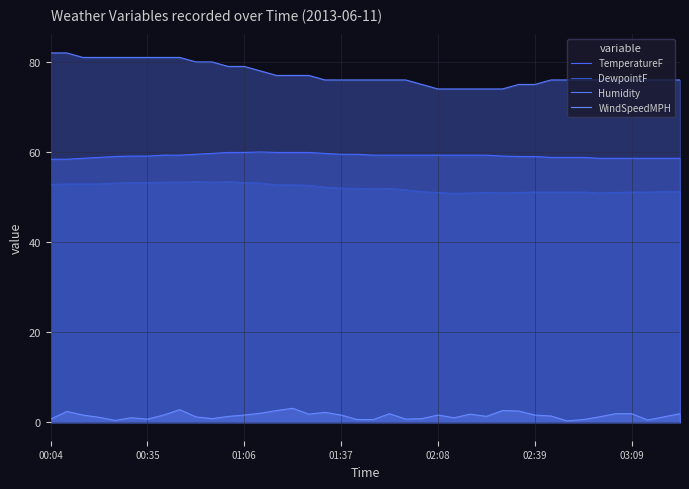

At 26, list the series in order from largest to smallest.

Humidity, TemperatureF, DewpointF, WindSpeedMPH